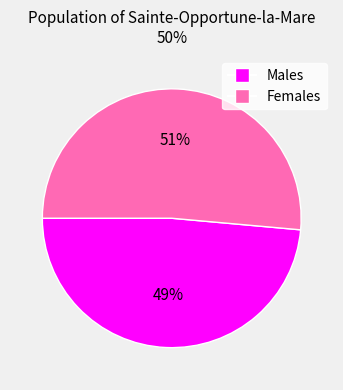

Do Males and Females together represent more than half of the pie?

Yes